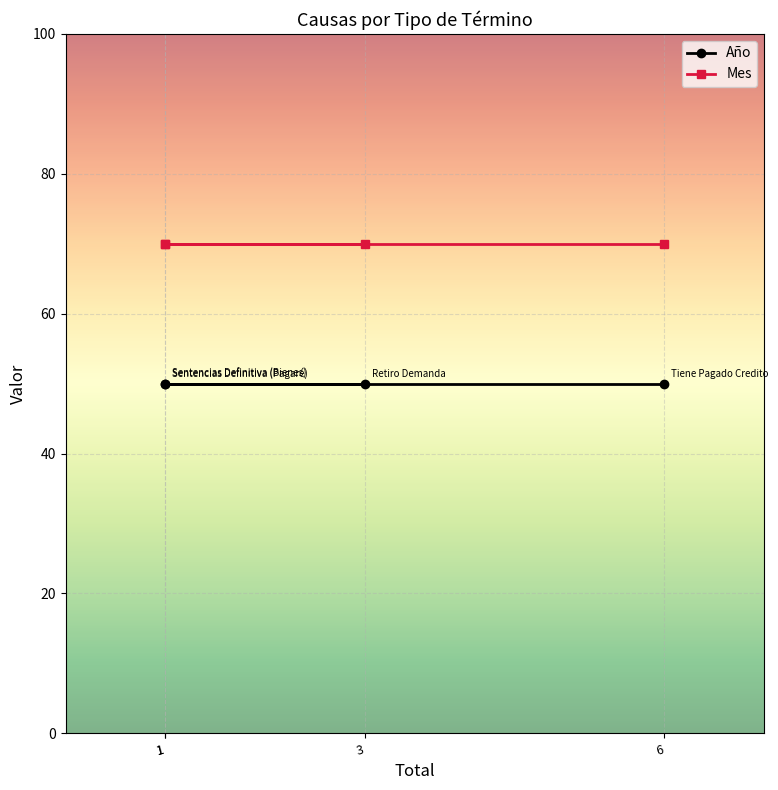

Rank the categories by Mes value from highest to lowest.

3, 1, 1, 6